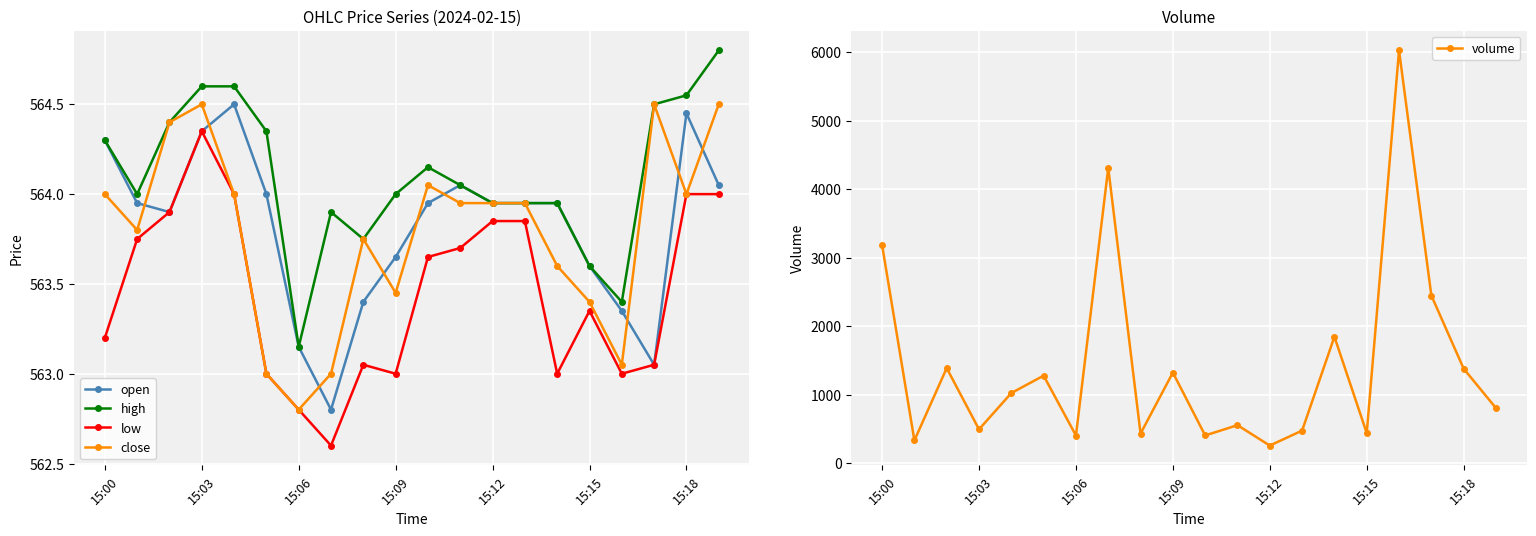

Where is the first local maximum for close?

15:03